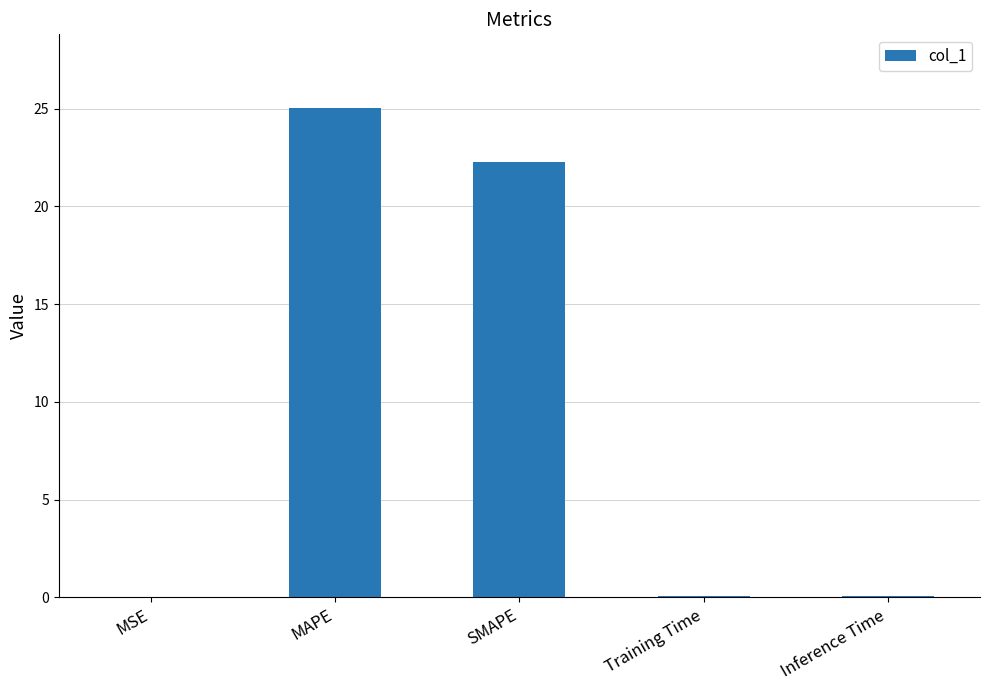

What is the difference between the values at Training Time and MAPE?

25.0